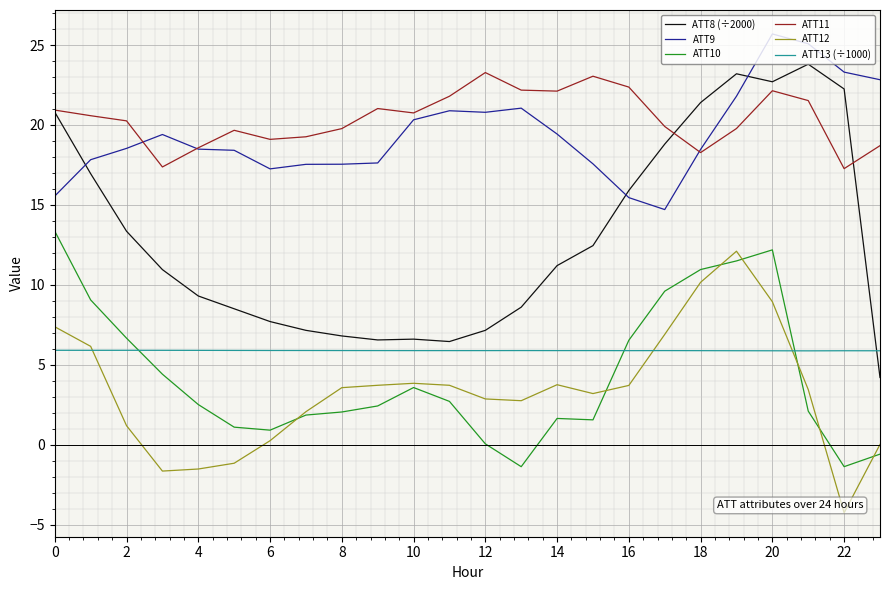

What is the highest value of the ATT8 (÷2000) series?

23.8